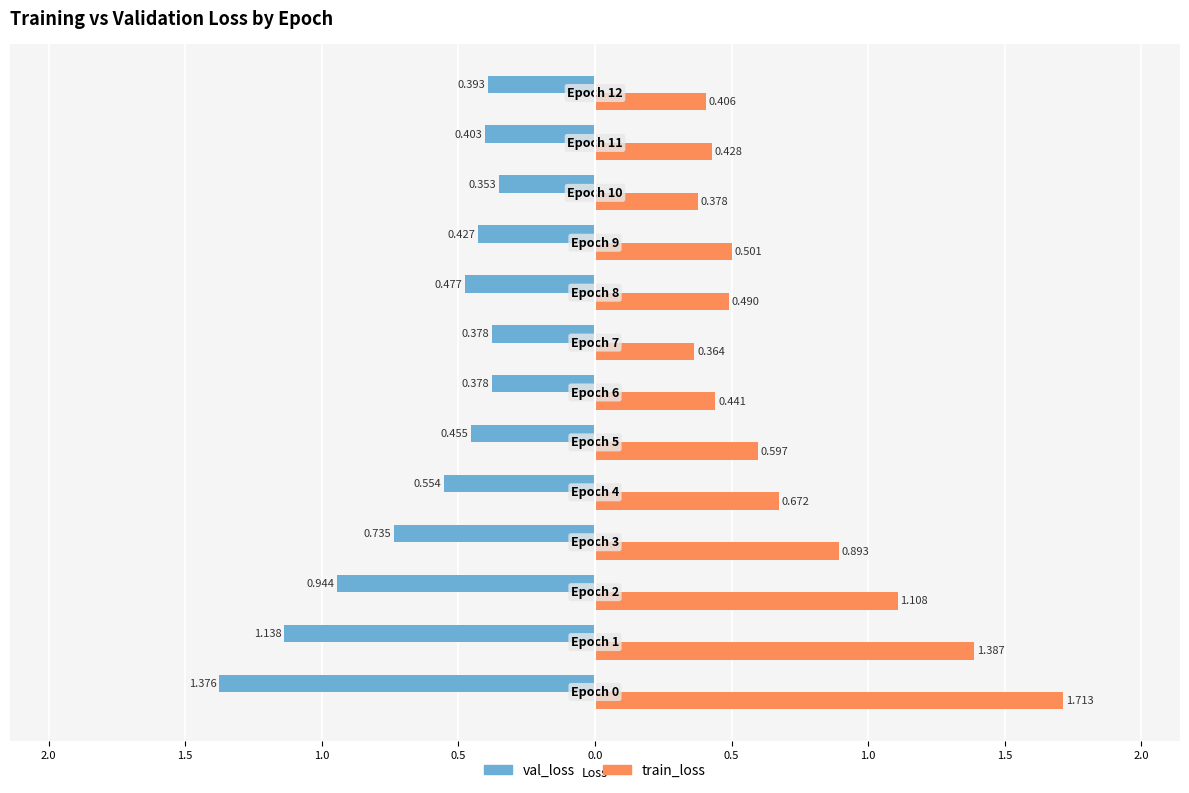

Rank the series by their maximum value, from lowest to highest.

val_loss, train_loss